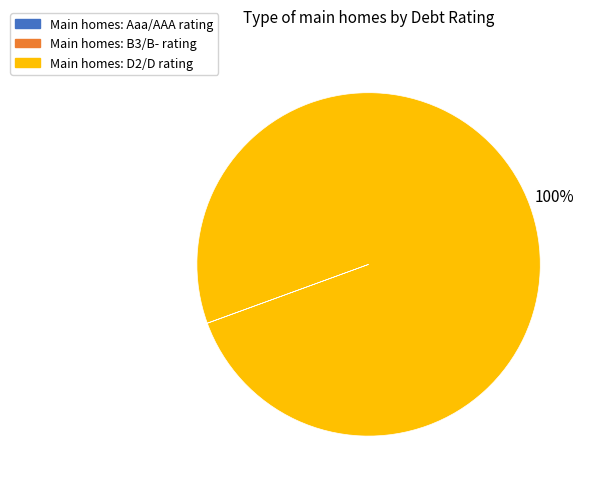

To the nearest percent, what is the difference between the largest and smallest slice percentages?

100%